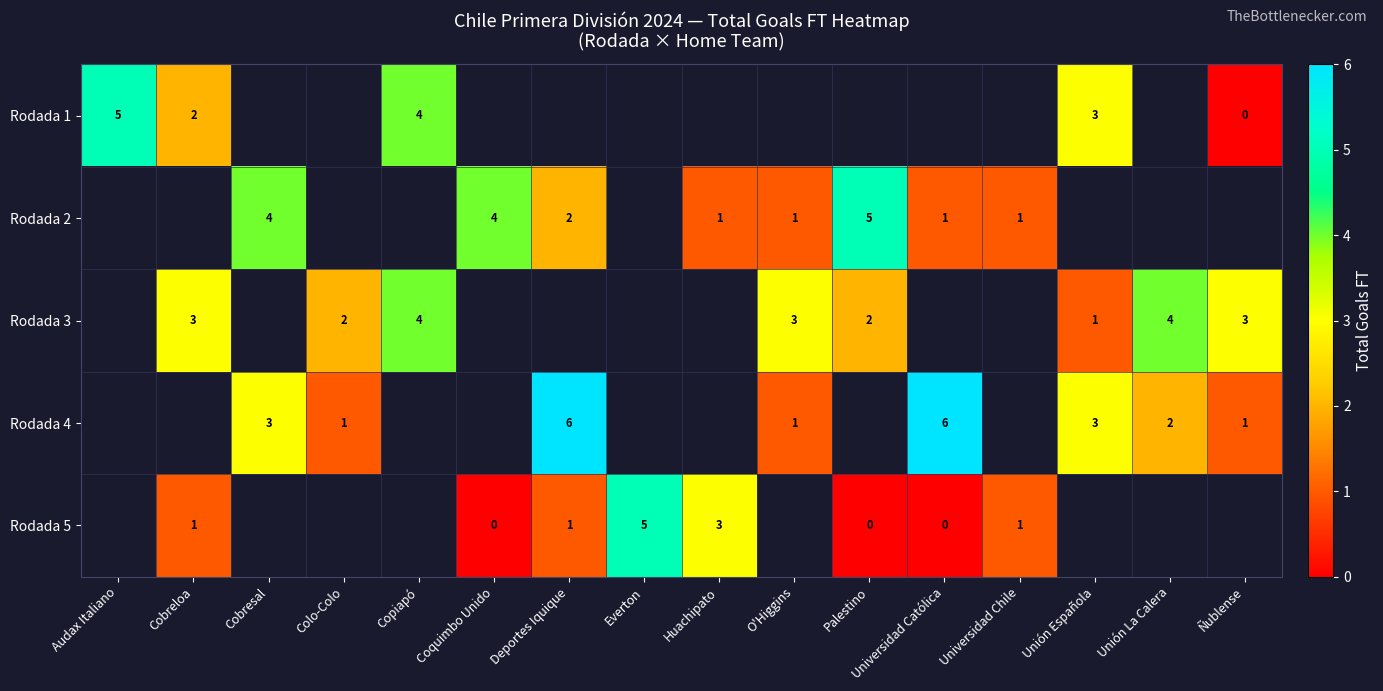

How many categories are shown in the chart?

16